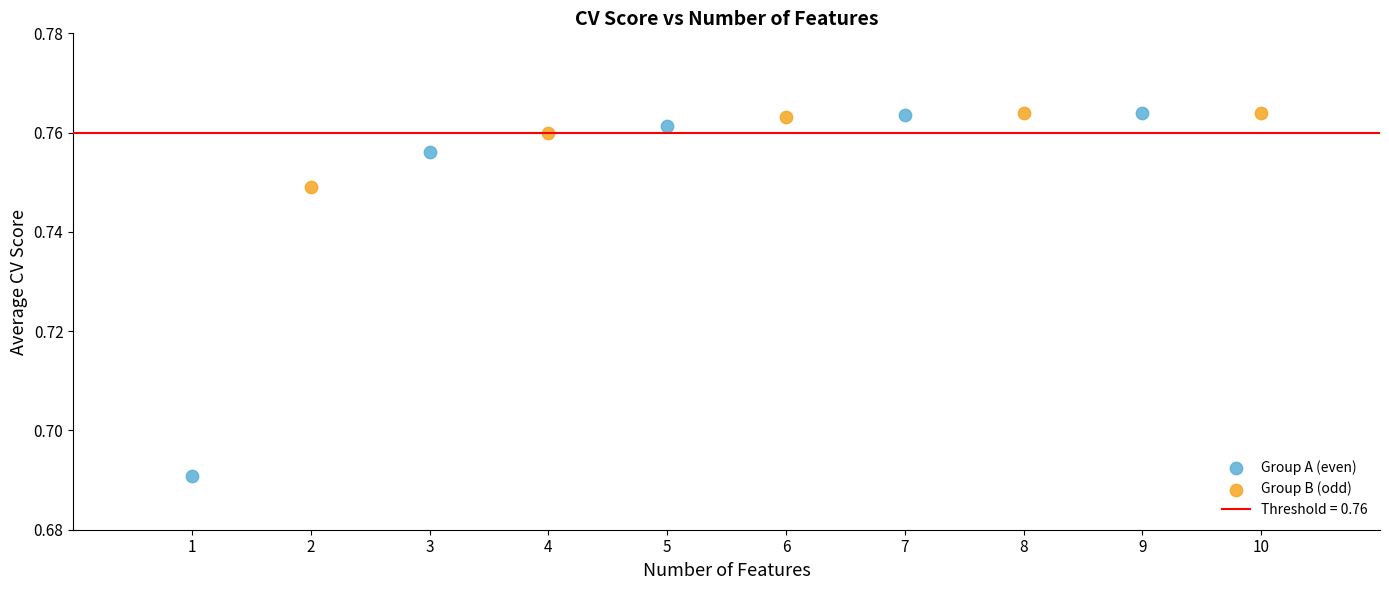

Which series has the widest spread of Y values?

Group A (even)